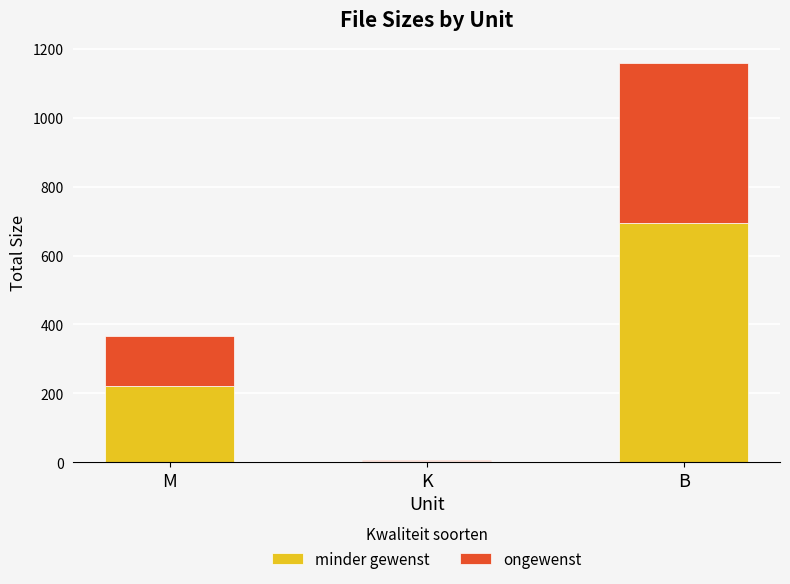

At which label does minder gewenst reach its peak?

B